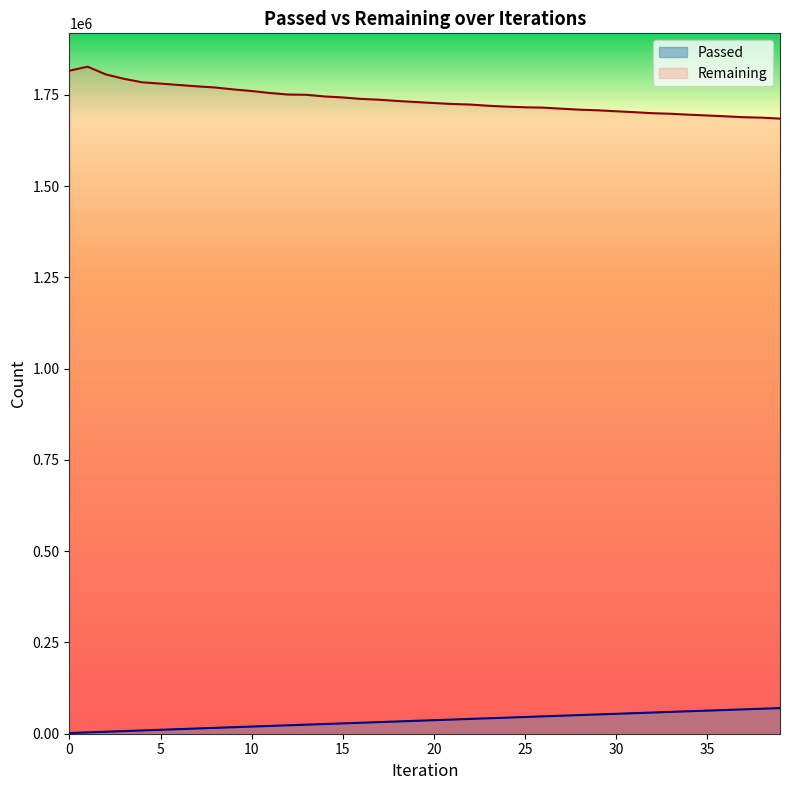

What is the highest value of the Remaining series?

1827169